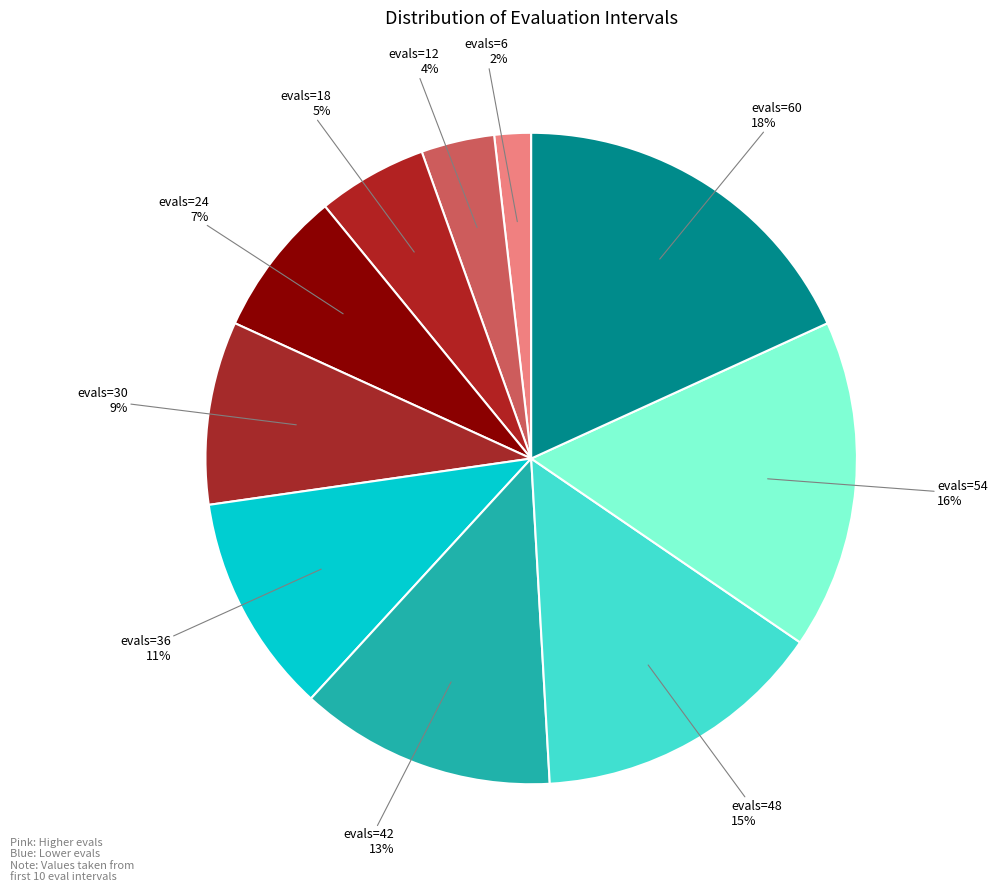

Is the sum of evals=6 and evals=18 greater than half?

No